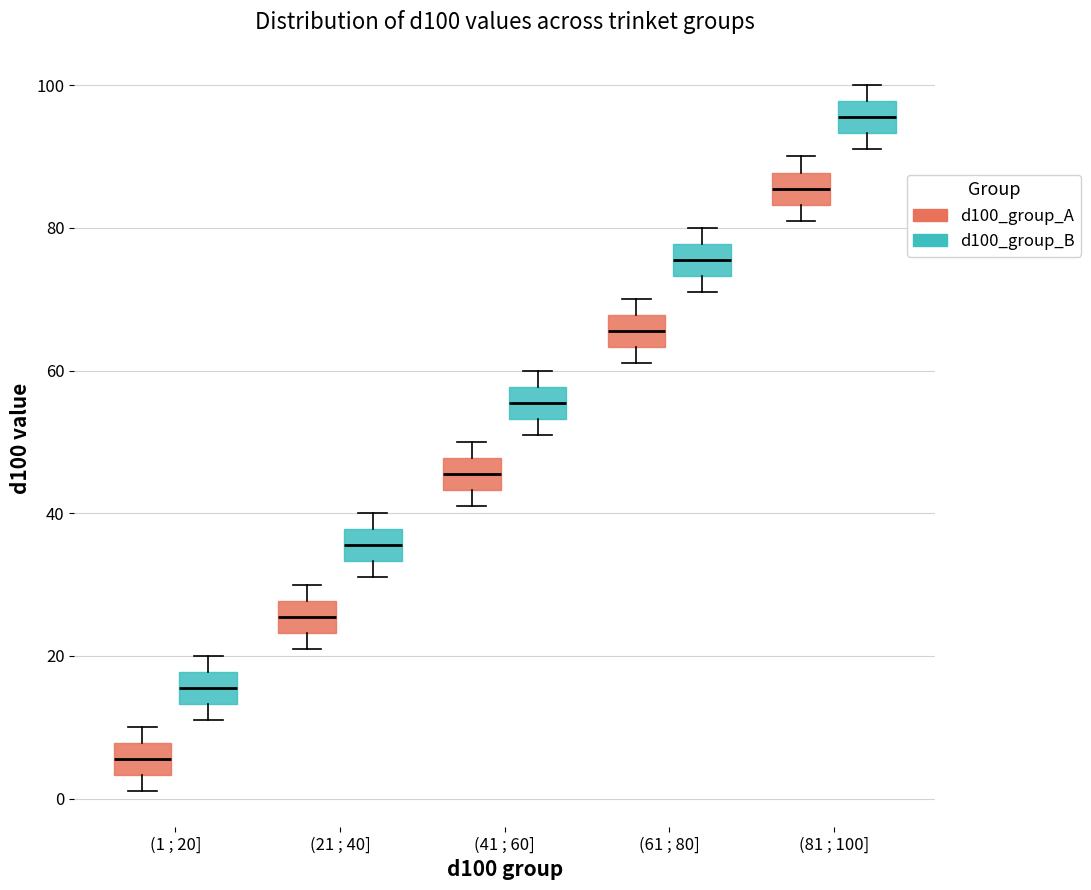

Reading left to right, transcribe this box plot: for each box, give where its median line is, the range the box spans, and where its two whiskers end, as read against the y-axis. The values are not printed on the chart, so give them approximately, as read against the axis.

(1 ; 20] (d100_group_A): median 6, box 4 to 8, whiskers 2 to 10
(1 ; 20] (d100_group_B): median 16, box 14 to 18, whiskers 12 to 20
(21 ; 40] (d100_group_A): median 26, box 24 to 28, whiskers 22 to 30
(21 ; 40] (d100_group_B): median 36, box 34 to 38, whiskers 32 to 40
(41 ; 60] (d100_group_A): median 46, box 44 to 48, whiskers 42 to 50
(41 ; 60] (d100_group_B): median 56, box 54 to 58, whiskers 52 to 60
(61 ; 80] (d100_group_A): median 66, box 64 to 68, whiskers 62 to 70
(61 ; 80] (d100_group_B): median 76, box 74 to 78, whiskers 72 to 80
(81 ; 100] (d100_group_A): median 86, box 84 to 88, whiskers 82 to 90
(81 ; 100] (d100_group_B): median 96, box 94 to 98, whiskers 92 to 100